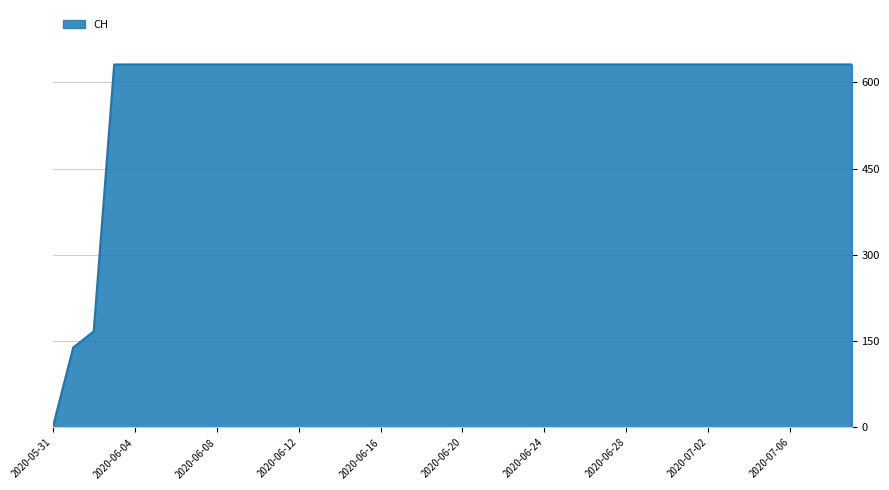

What is the greatest value displayed?

631